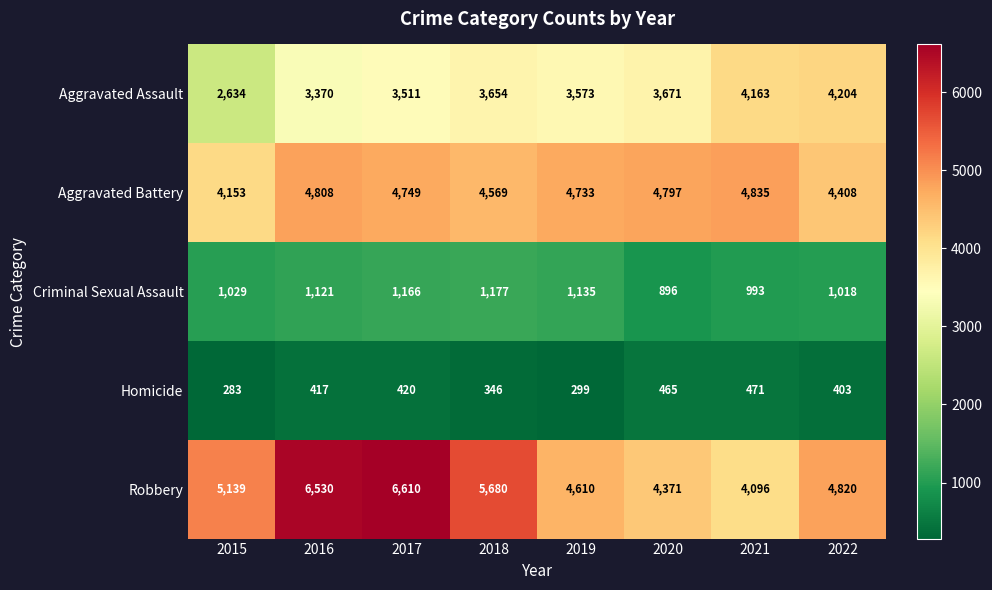

What is the average value of the Aggravated Battery series?

4632